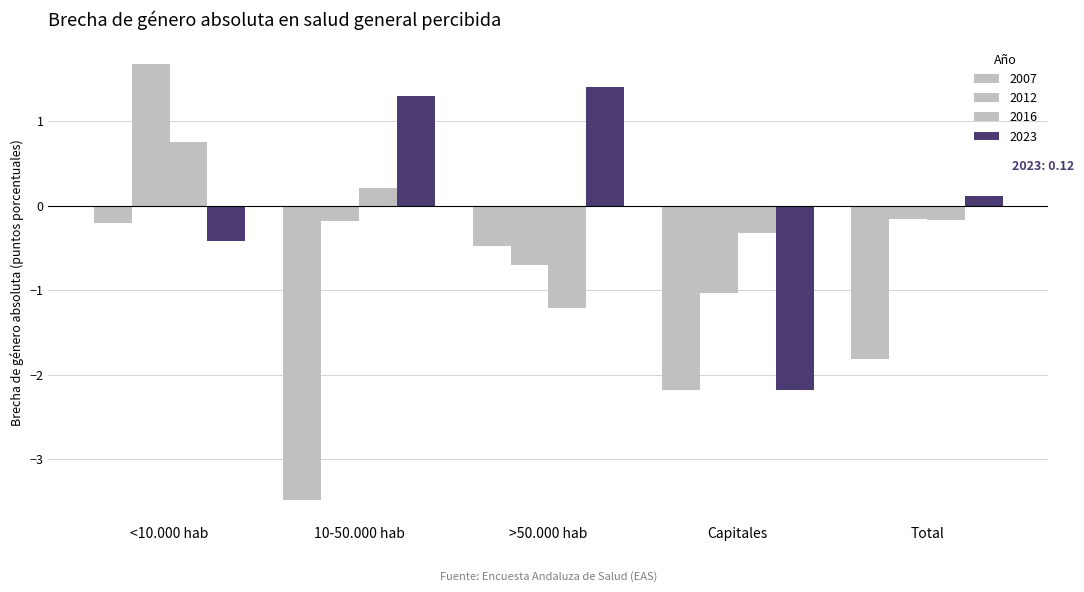

How many groups of bars are there?

5